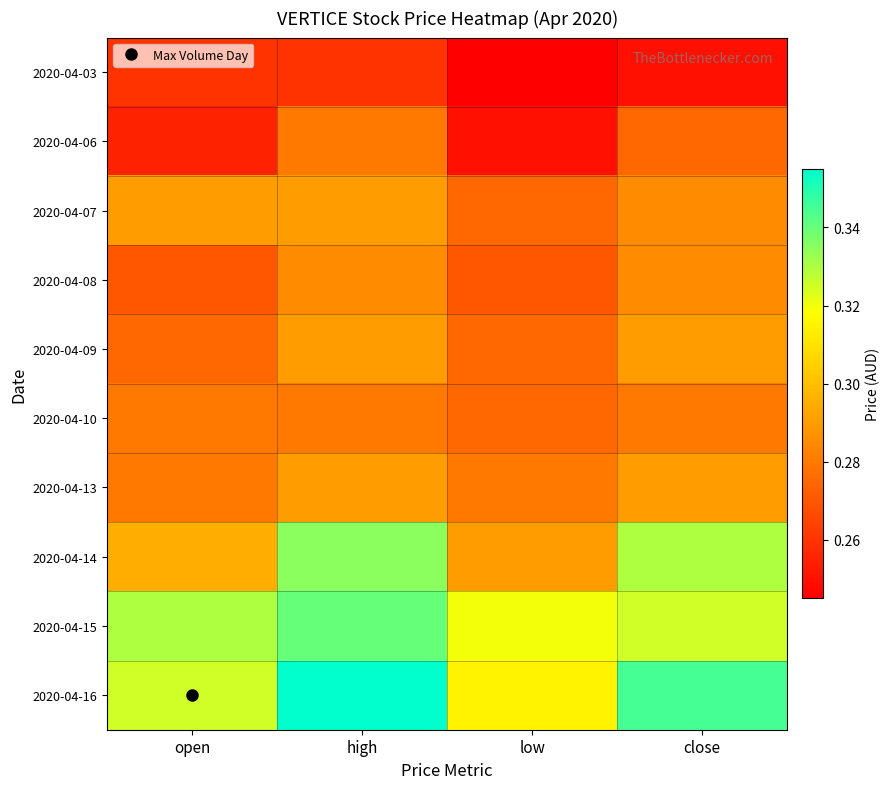

Reading left to right, list all the values displayed in this chart.

2020-04-03: open=0.3	high=0.3	low=0.2	close=0.2
2020-04-06: open=0.3	high=0.3	low=0.2	close=0.3
2020-04-07: open=0.3	high=0.3	low=0.3	close=0.3
2020-04-08: open=0.3	high=0.3	low=0.3	close=0.3
2020-04-09: open=0.3	high=0.3	low=0.3	close=0.3
2020-04-10: open=0.3	high=0.3	low=0.3	close=0.3
2020-04-13: open=0.3	high=0.3	low=0.3	close=0.3
2020-04-14: open=0.3	high=0.3	low=0.3	close=0.3
2020-04-15: open=0.3	high=0.3	low=0.3	close=0.3
2020-04-16: open=0.3	high=0.4	low=0.3	close=0.3